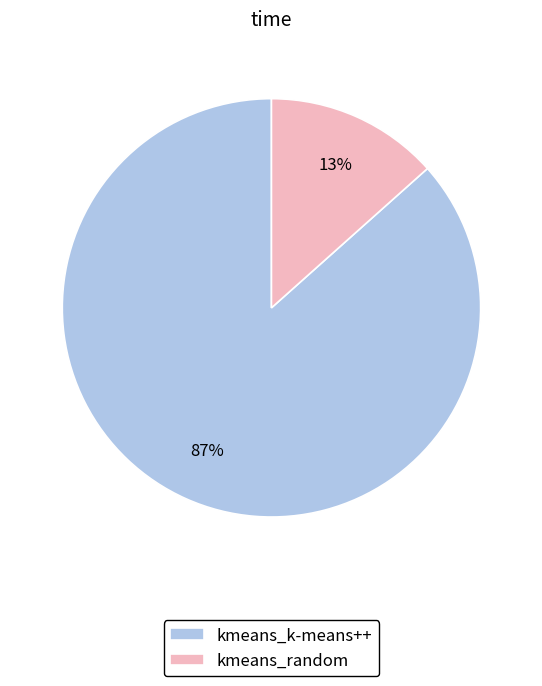

Count the number of slices in the pie.

2